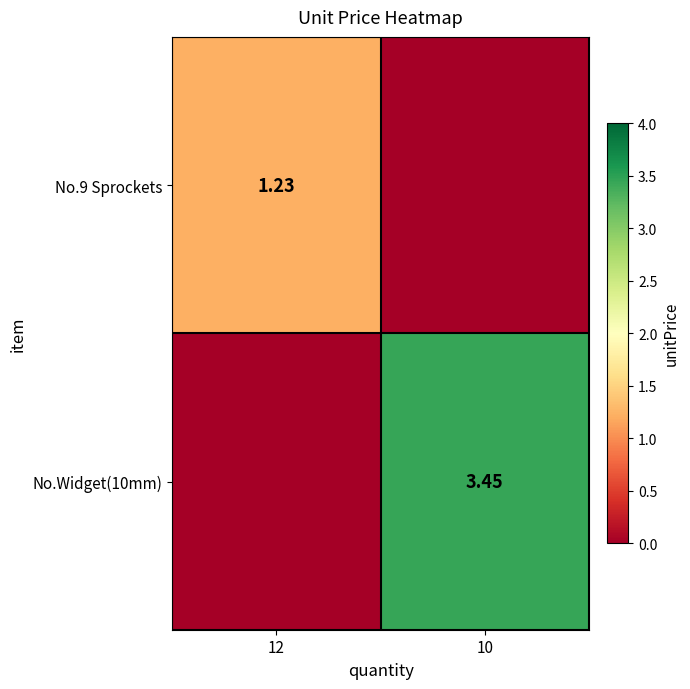

Which label corresponds to the smallest value in the chart?

10